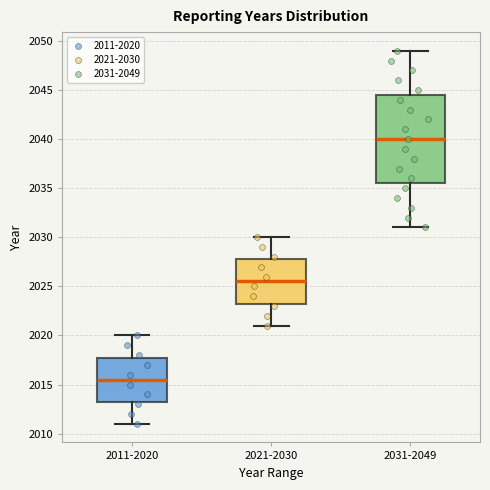

Reading left to right, transcribe this box plot: for each box, give where its median line is, the range the box spans, and where its two whiskers end, as read against the y-axis. The values are not printed on the chart, so give them approximately, as read against the axis.

2011-2020: median 2015.5, box 2013.5 to 2018.0, whiskers 2011.0 to 2020.0
2021-2030: median 2025.5, box 2023.5 to 2028.0, whiskers 2021.0 to 2030.0
2031-2049: median 2040.0, box 2035.5 to 2044.5, whiskers 2031.0 to 2049.0